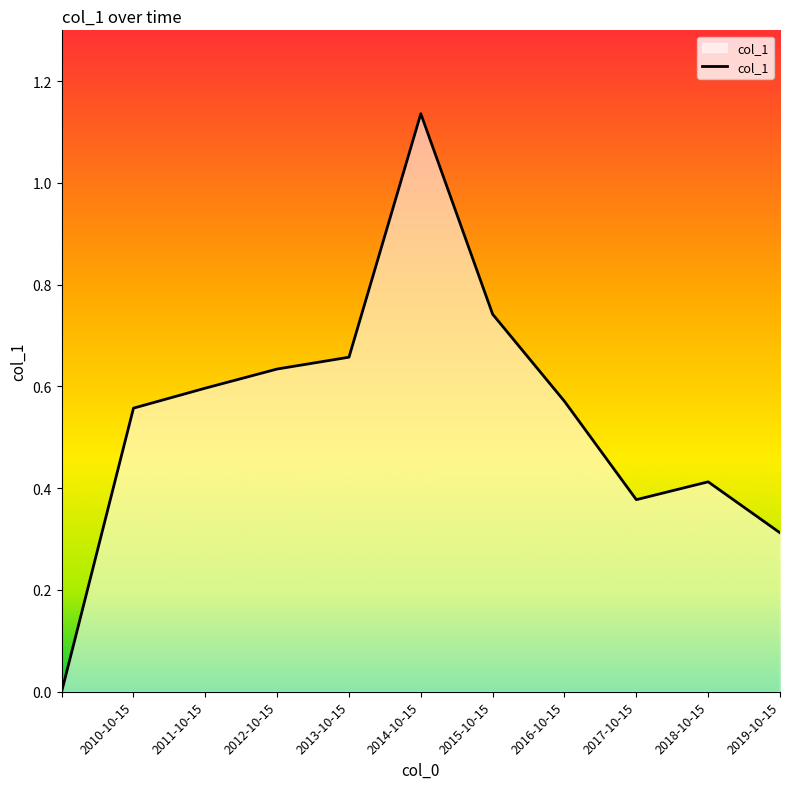

Rank the categories by value from lowest to highest.

, 2019-10-15, 2017-10-15, 2018-10-15, 2010-10-15, 2016-10-15, 2011-10-15, 2012-10-15, 2013-10-15, 2015-10-15, 2014-10-15